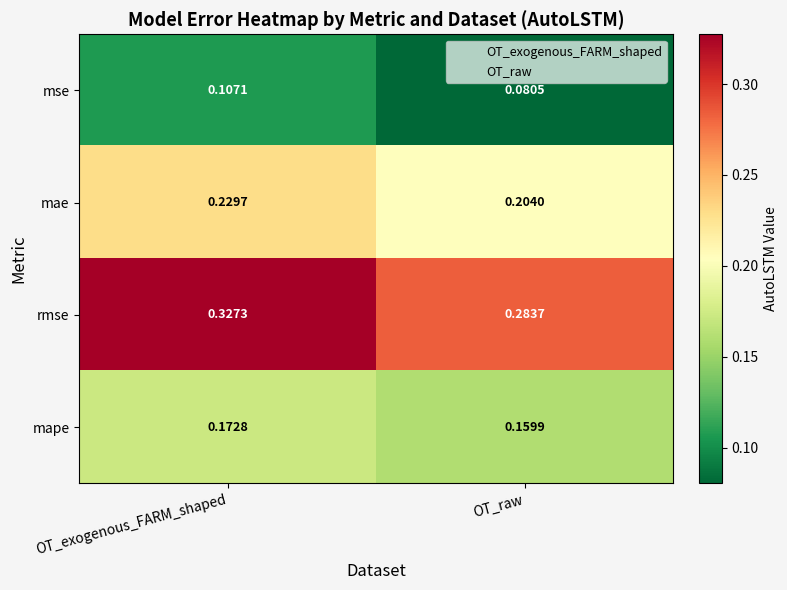

Which series has the largest range (max minus min)?

rmse